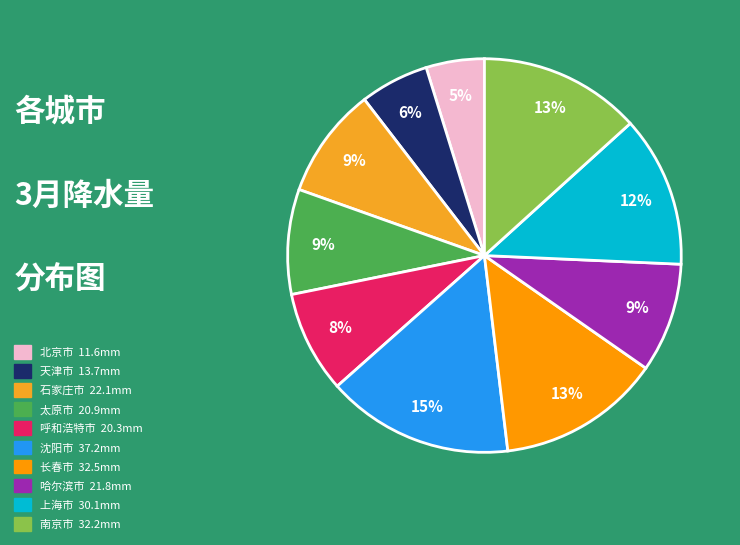

Is it true that 上海市 is 12% of the pie?

True